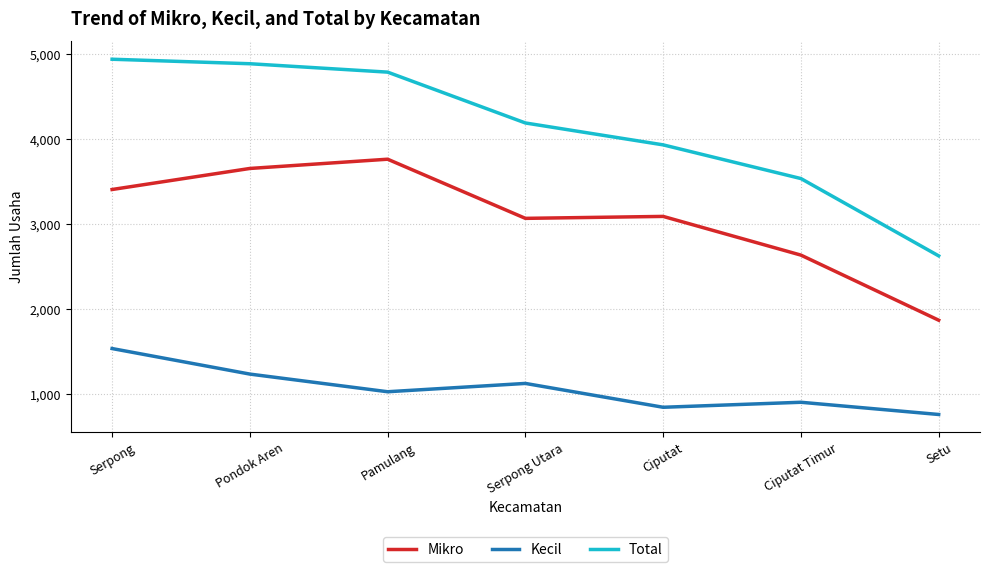

What is the sum of all Mikro values?

21498